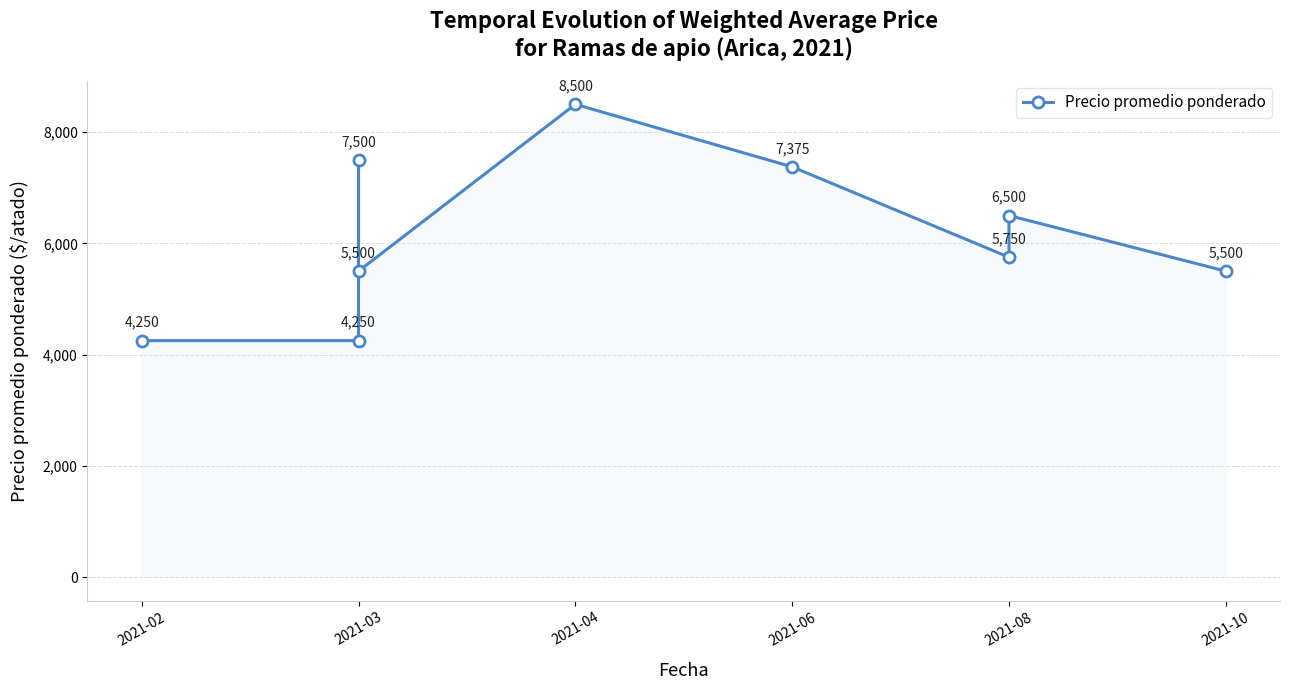

What is the difference between the second highest and second lowest values?

3250